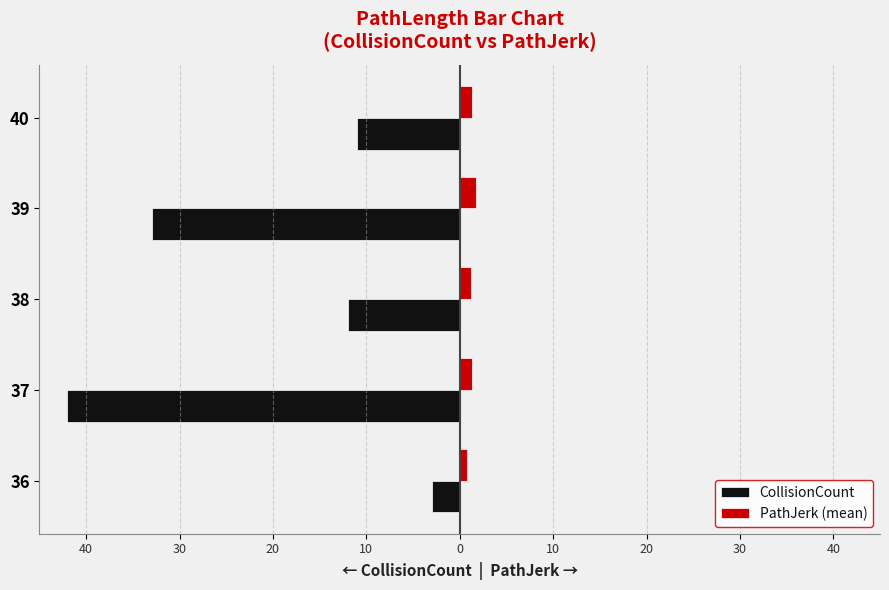

What are all the series names shown in the legend?

CollisionCount, PathJerk (mean)